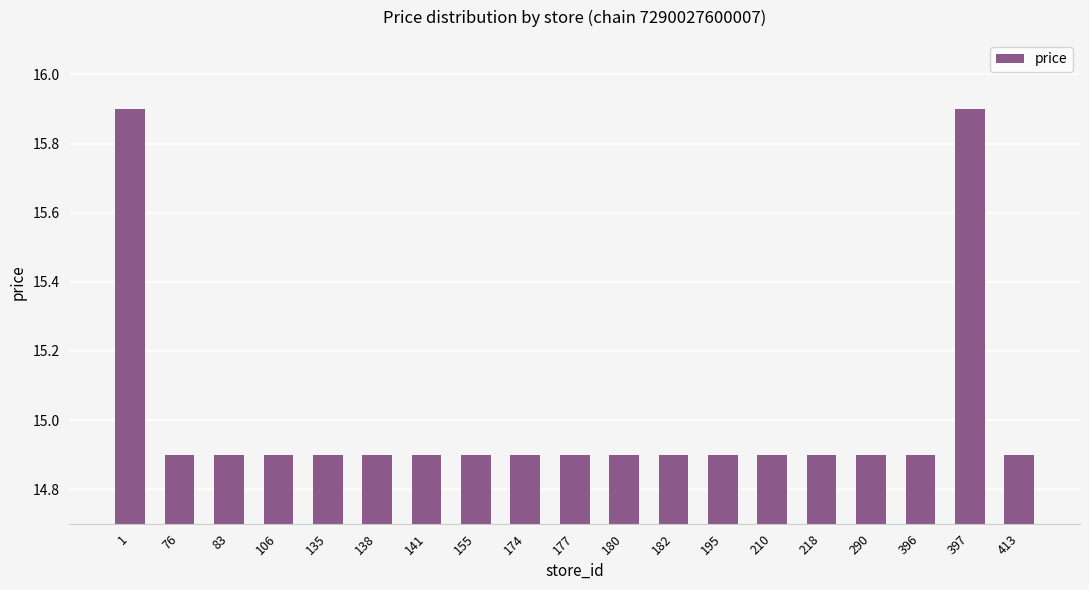

Reading right to left, list all the values displayed in this chart.

413=14.9	397=15.9	396=14.9	290=14.9	218=14.9	210=14.9	195=14.9	182=14.9	180=14.9	177=14.9	174=14.9	155=14.9	141=14.9	138=14.9	135=14.9	106=14.9	83=14.9	76=14.9	1=15.9